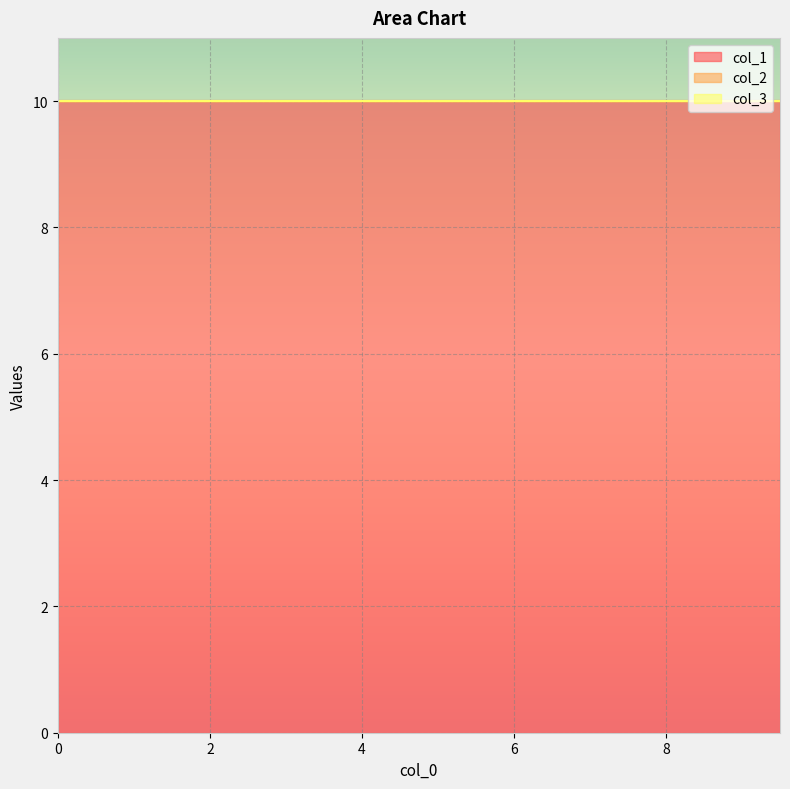

At how many categories does at least one series exceed 2?

20